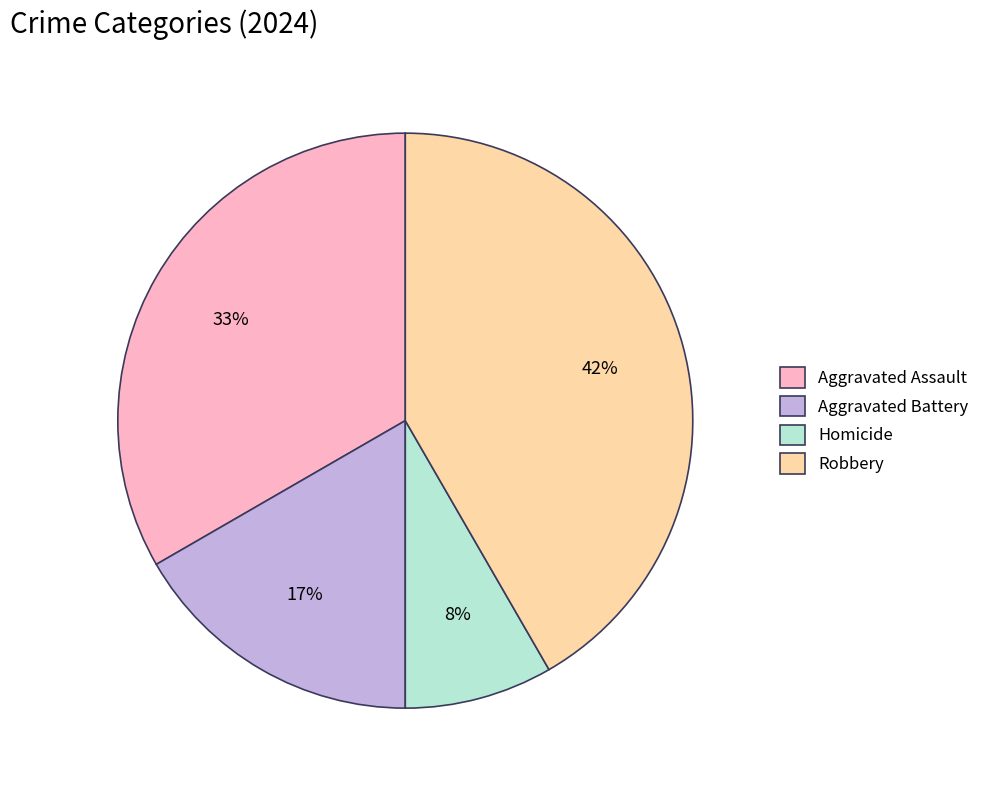

To the nearest percent, what portion does Homicide represent?

8%